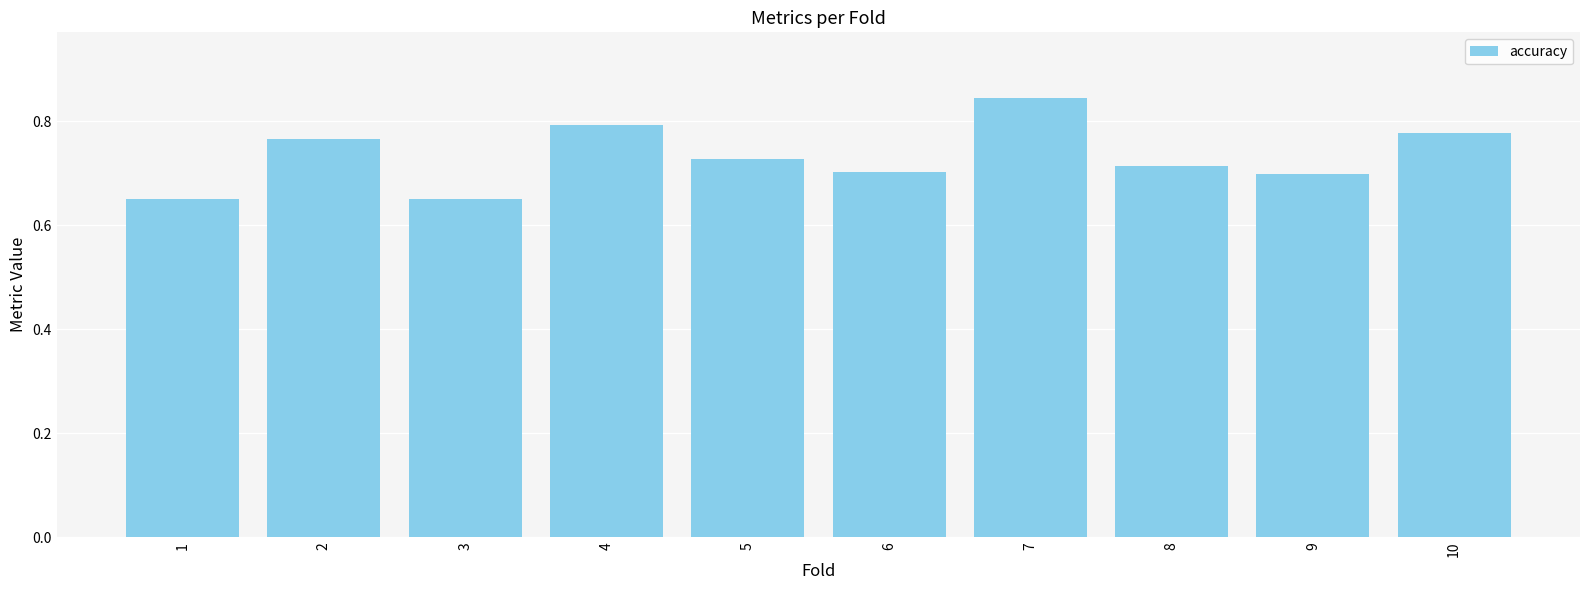

Is it true that the value at 7 is 1.4?

False